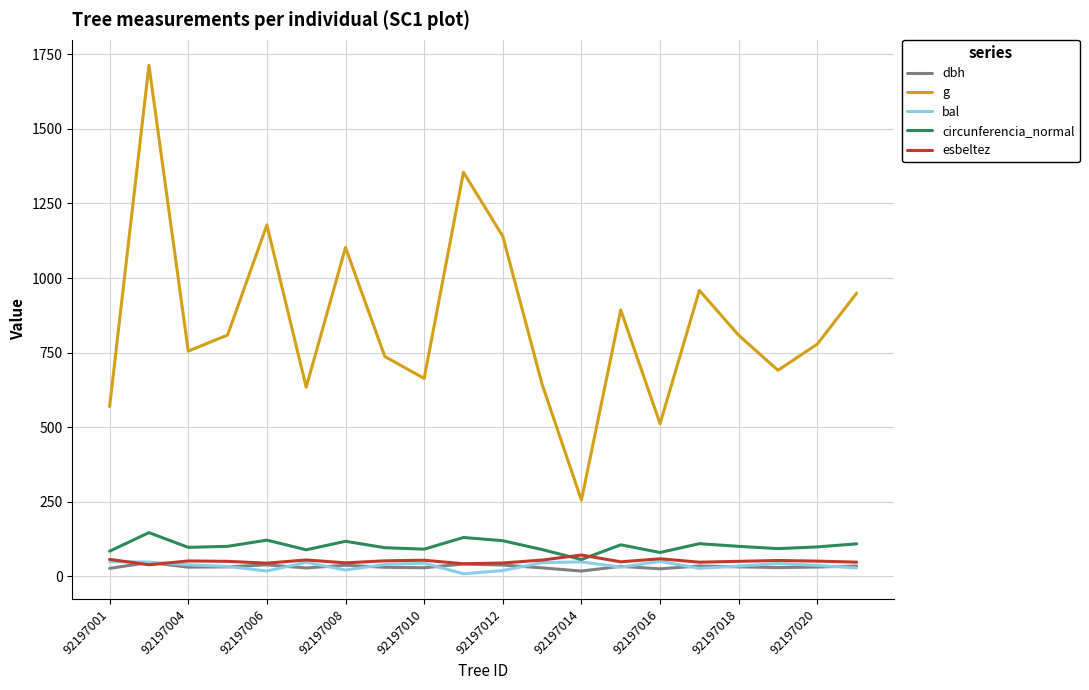

Which series has the largest total across all categories?

g